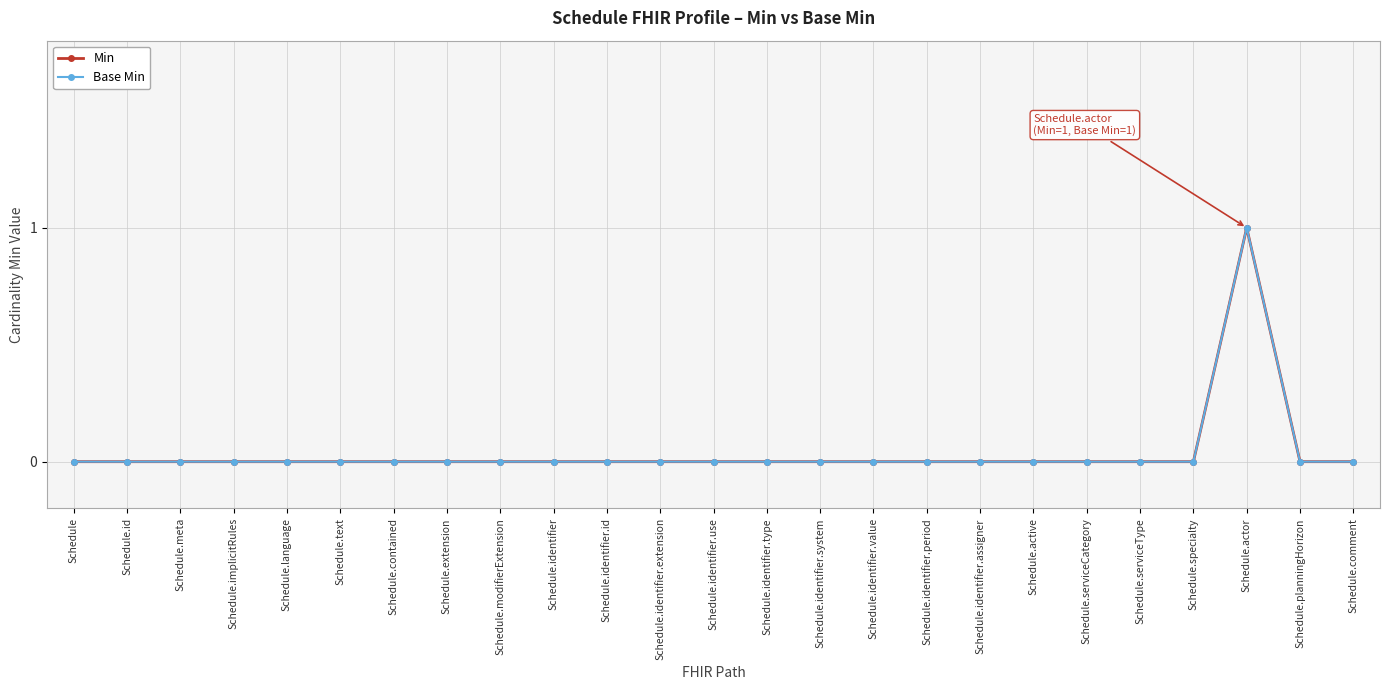

Which category has the lowest value across all series?

Schedule